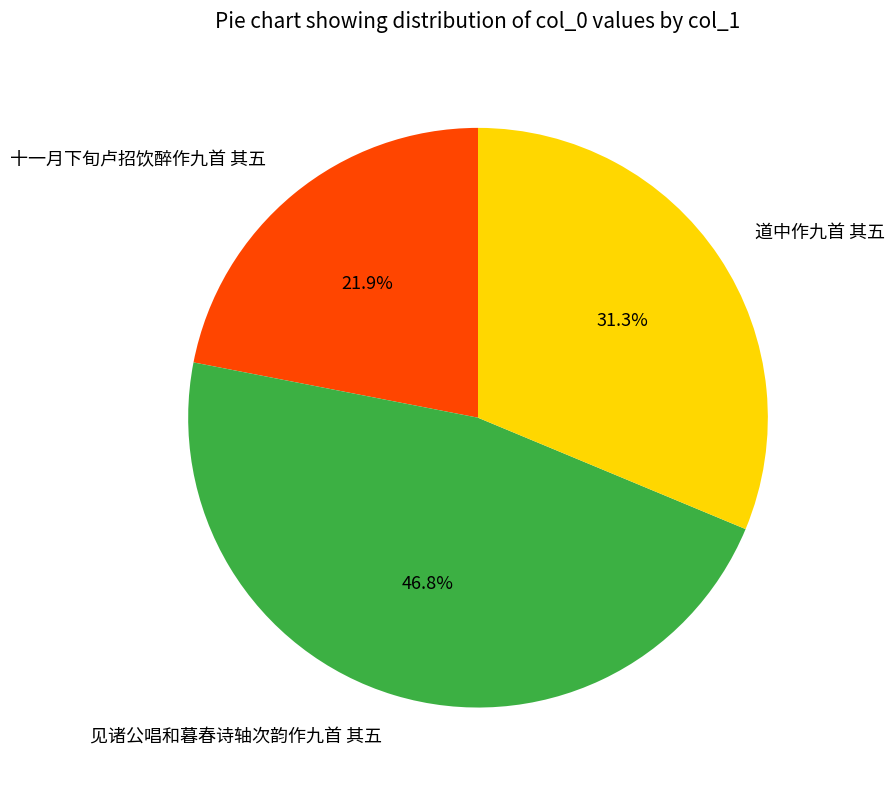

Is it true that 见诸公唱和暮春诗轴次韵作九首 其五 is 47% of the pie?

True